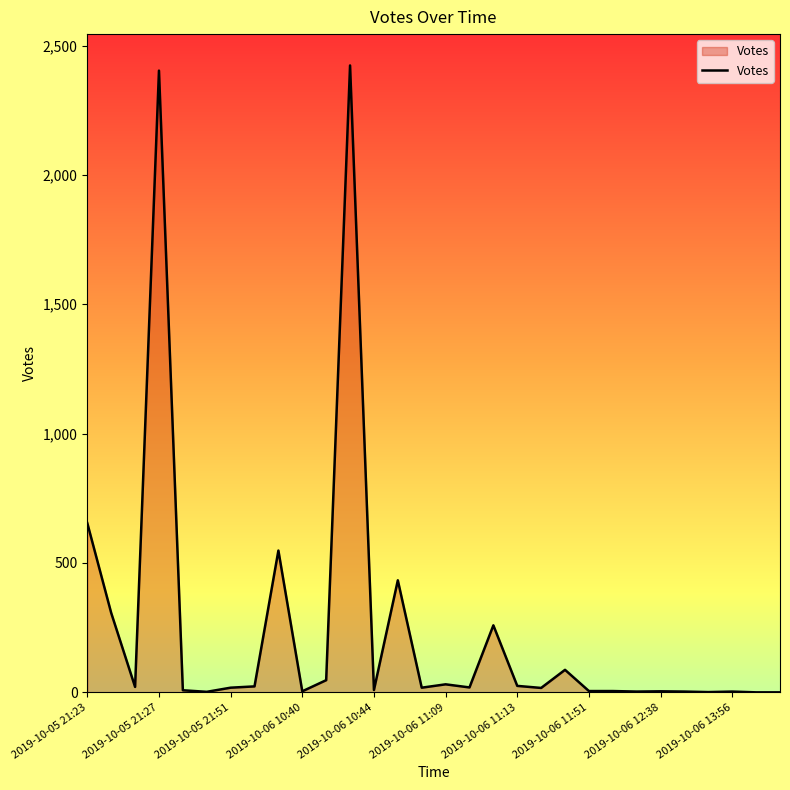

True or false: the data has more than 1 interior local peaks.

True